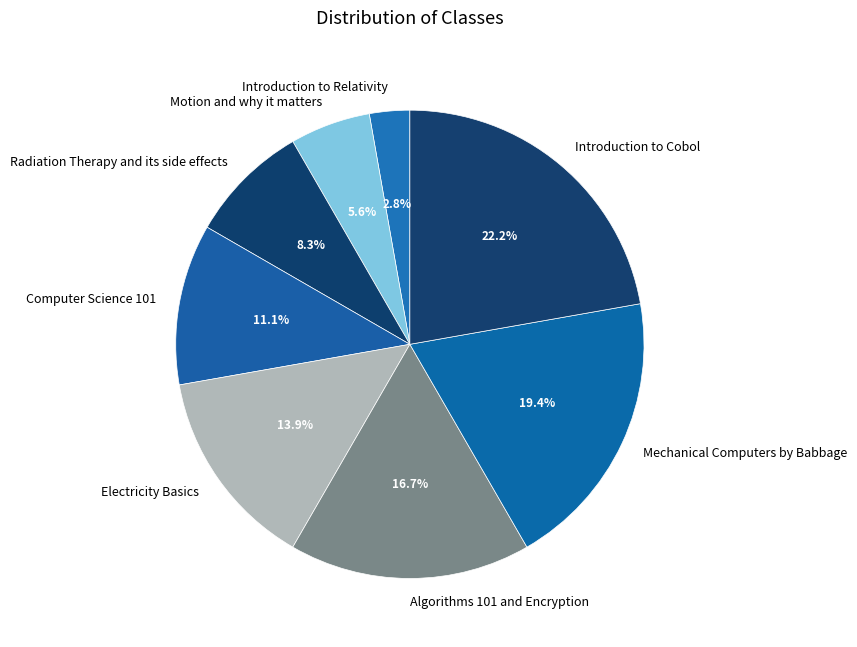

To the nearest percent, what is the combined percentage of Radiation Therapy and its side effects and Introduction to Relativity?

11%